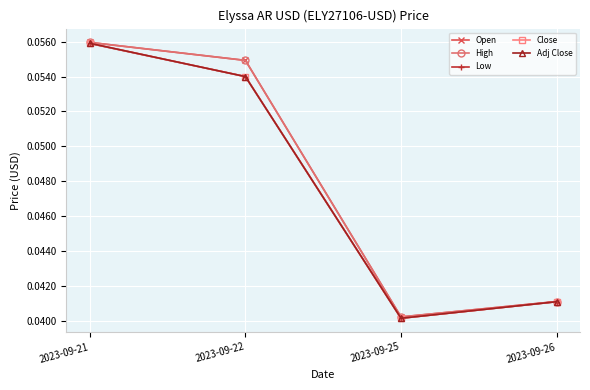

Between 2023-09-22 and 2023-09-25, which is larger?

2023-09-22